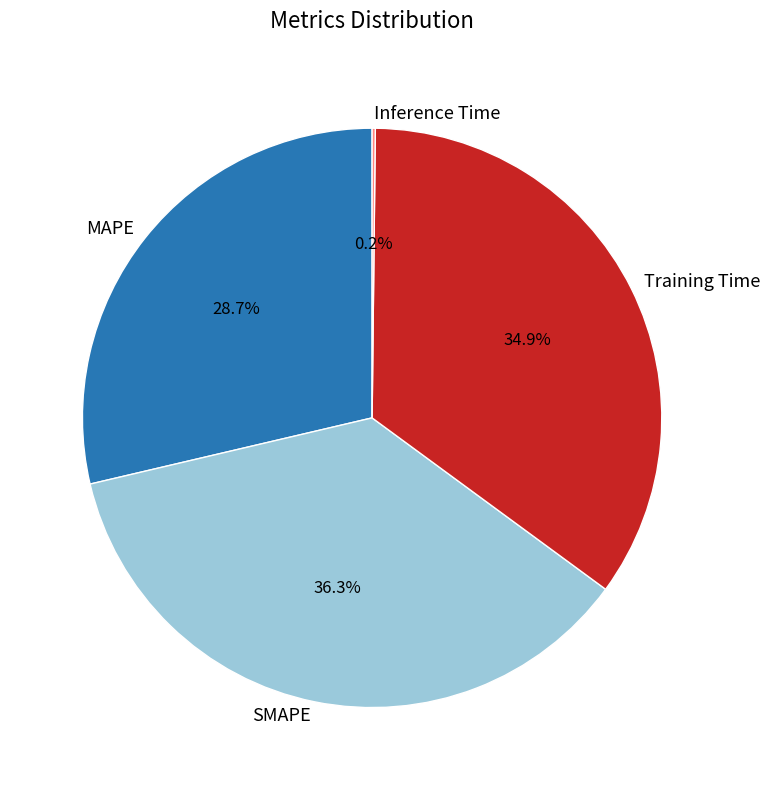

Which category has the biggest portion of the pie?

SMAPE